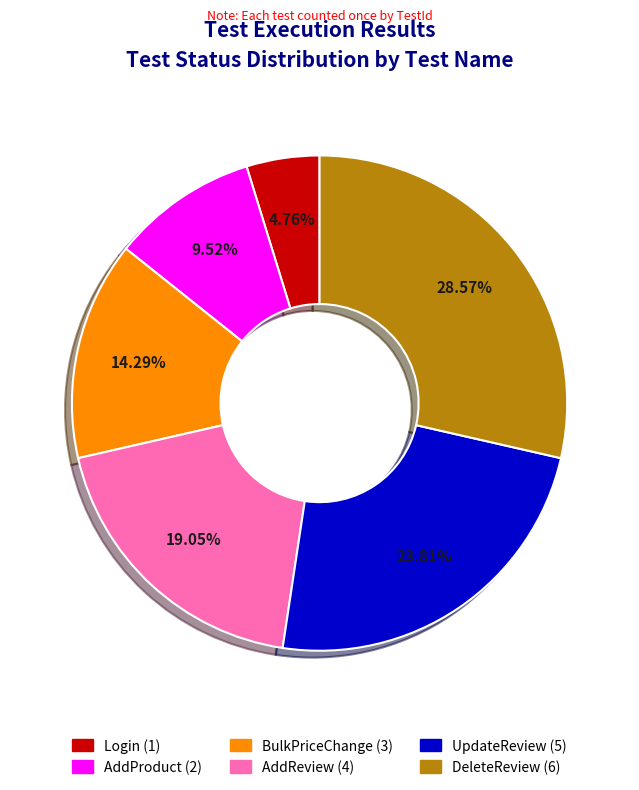

True or false: AddReview accounts for 6% of the total.

False